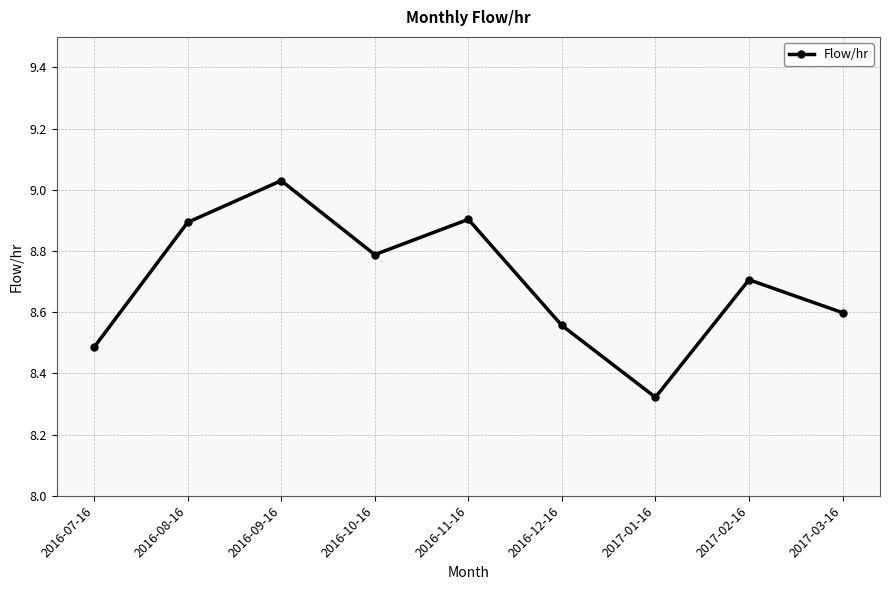

True or false: the data has more than 0 interior local peaks.

True